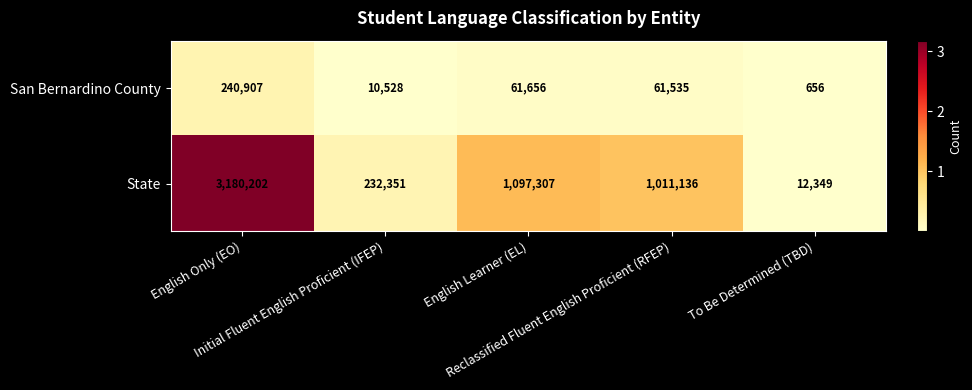

Rank the series by their maximum value, from highest to lowest.

State, San Bernardino County